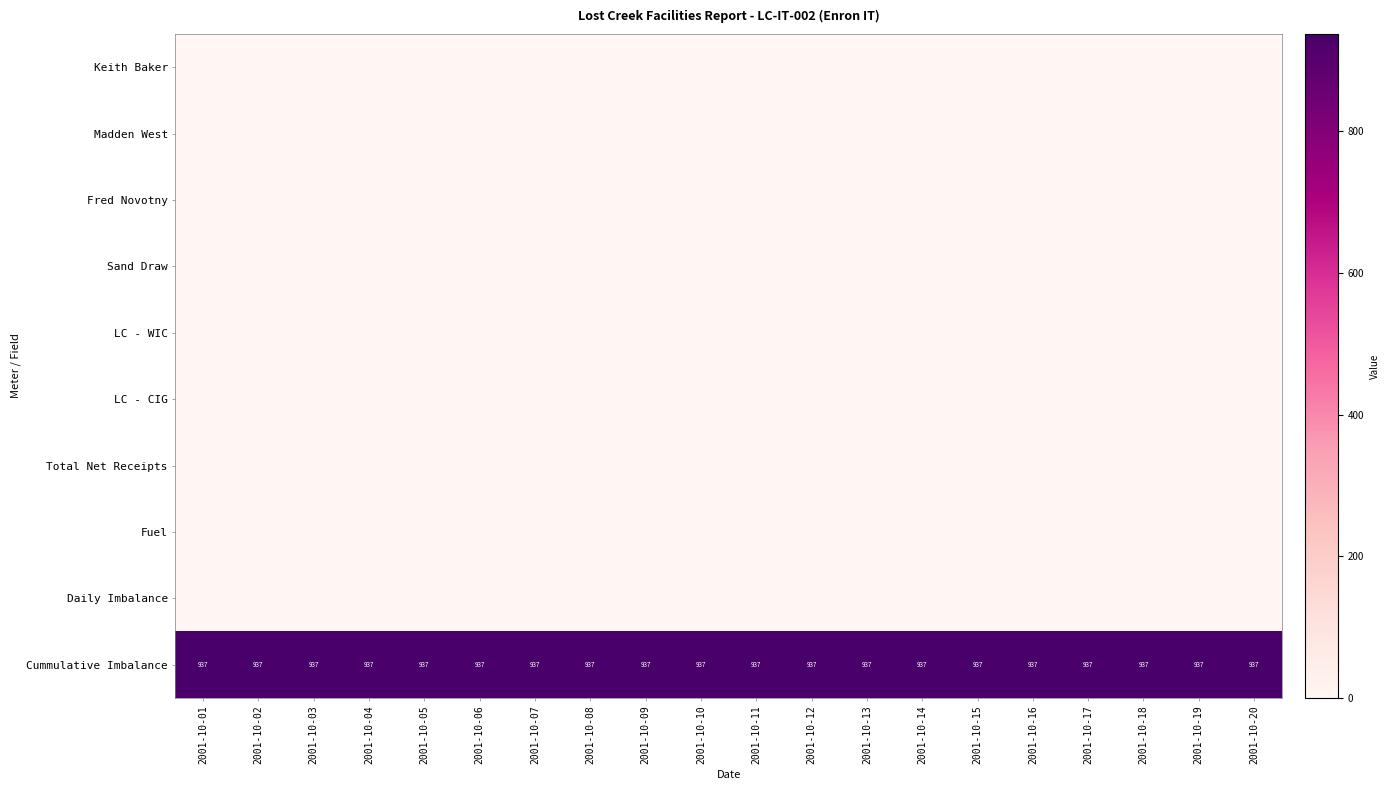

What is the difference between the highest and lowest values at 2001-10-12?

937